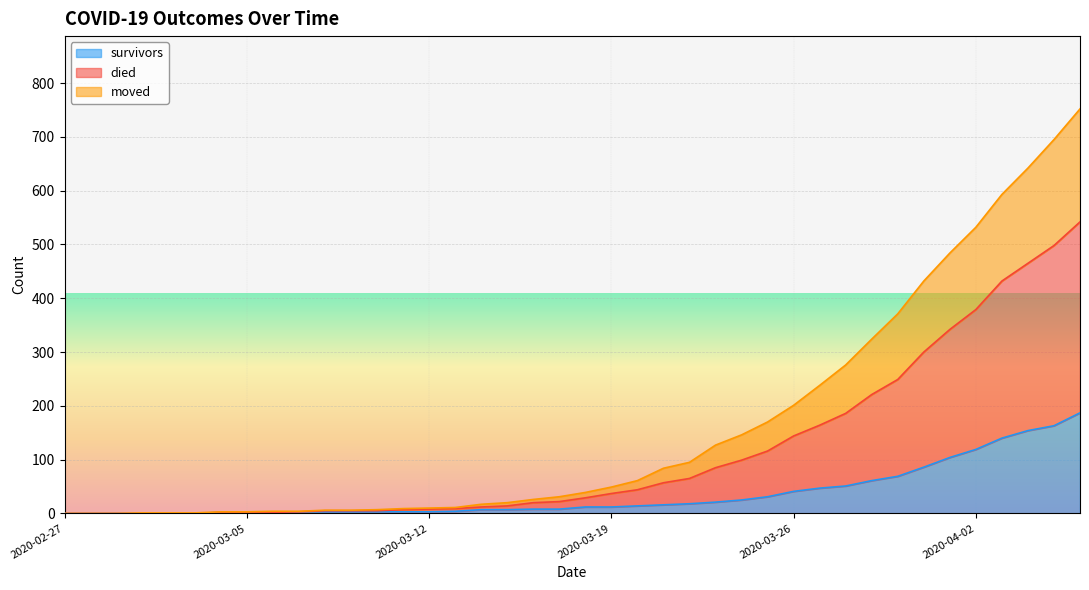

What are all the series names shown in the legend?

survivors, died, moved